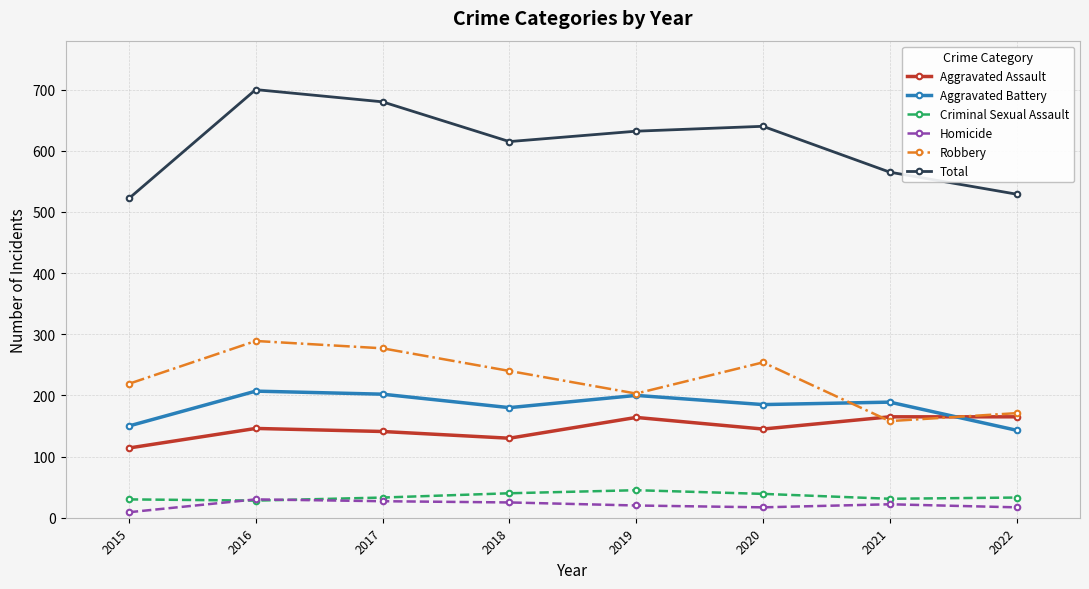

True or false: Total and Homicide cross at least once.

False